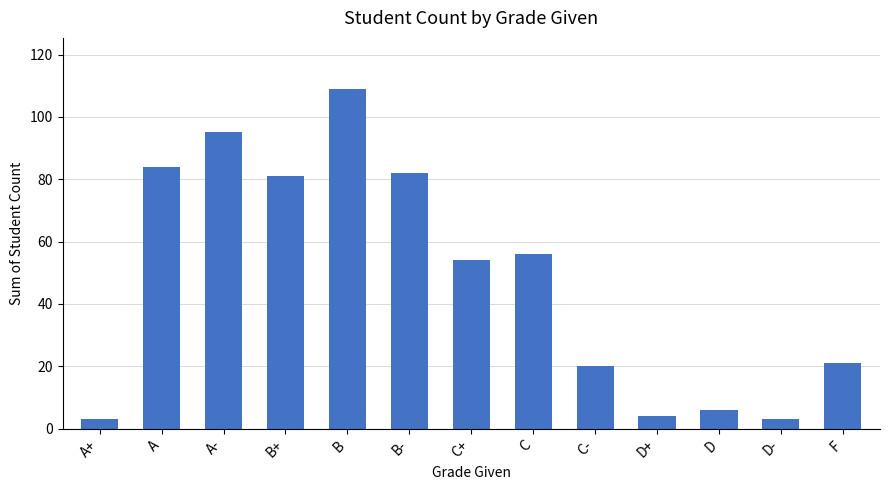

Approximately how many times larger is the value at B- compared to D-?

27.3